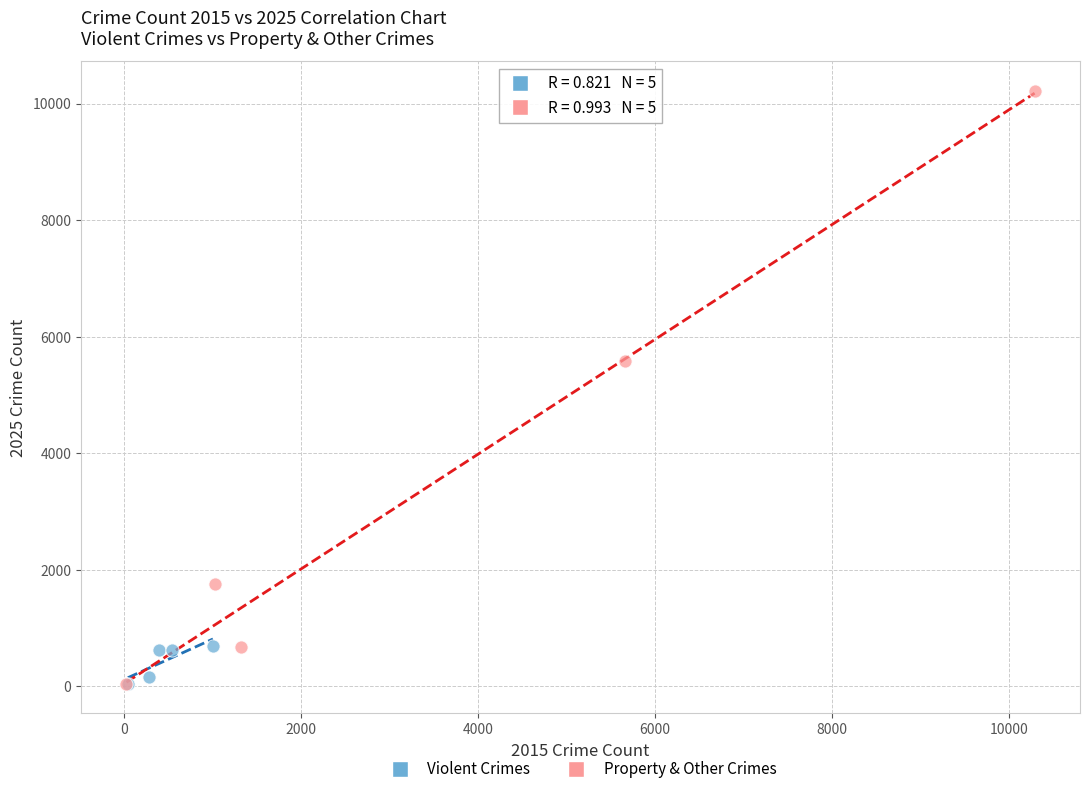

Which series has the largest Y range (max minus min)?

Property & Other Crimes